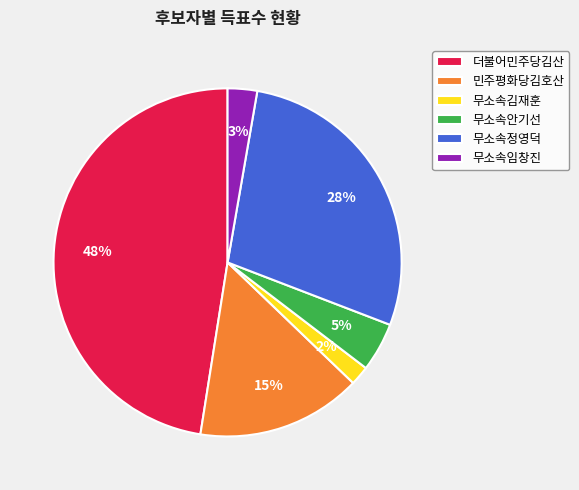

Is it true that 무소속임창진 is 12% of the pie?

False